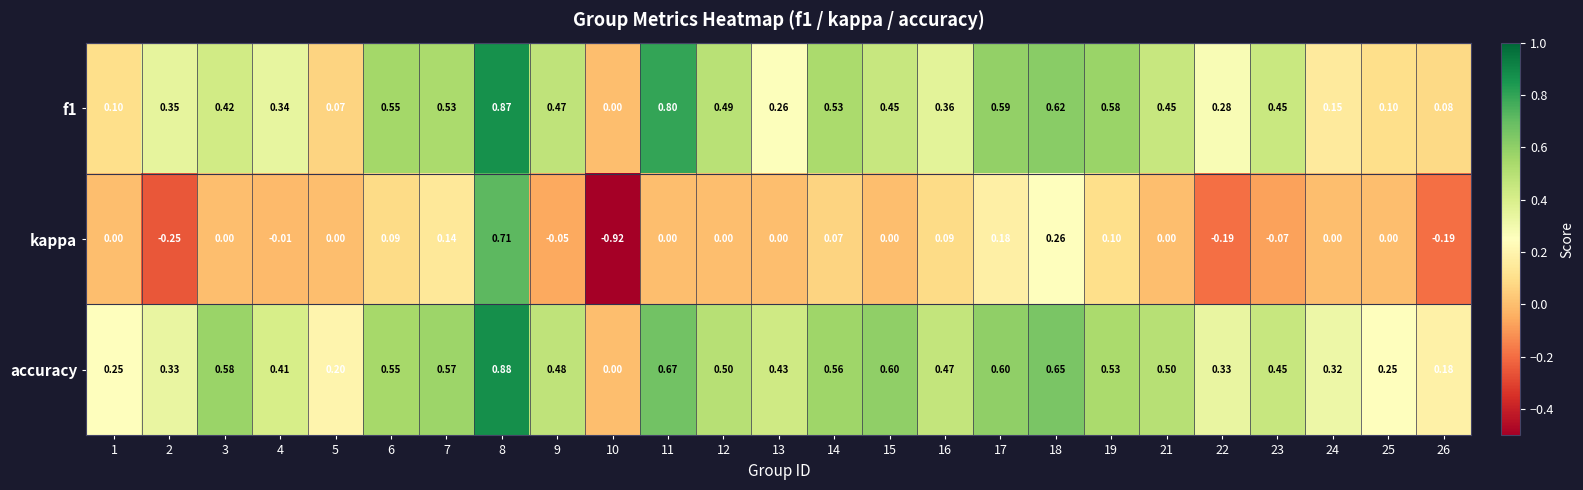

How many distinct data groups are displayed?

3